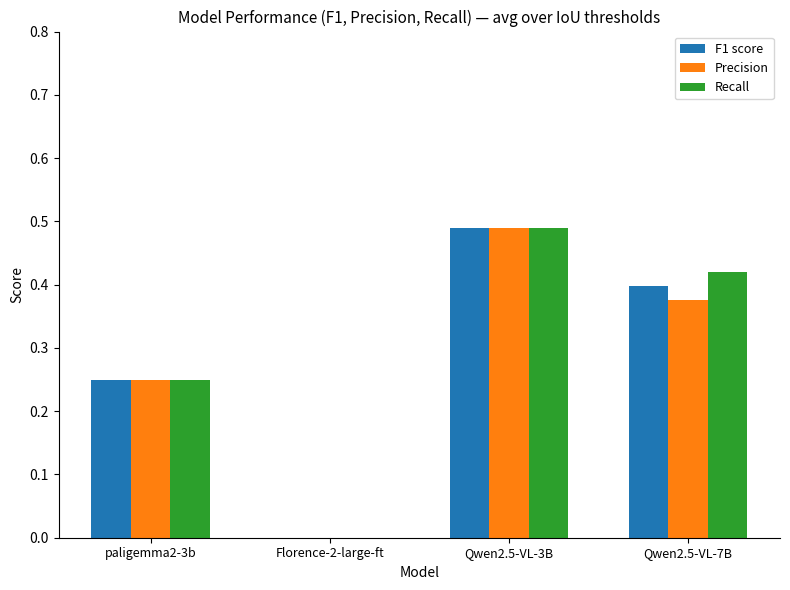

At which category is the sum across all series the highest?

Qwen2.5-VL-3B